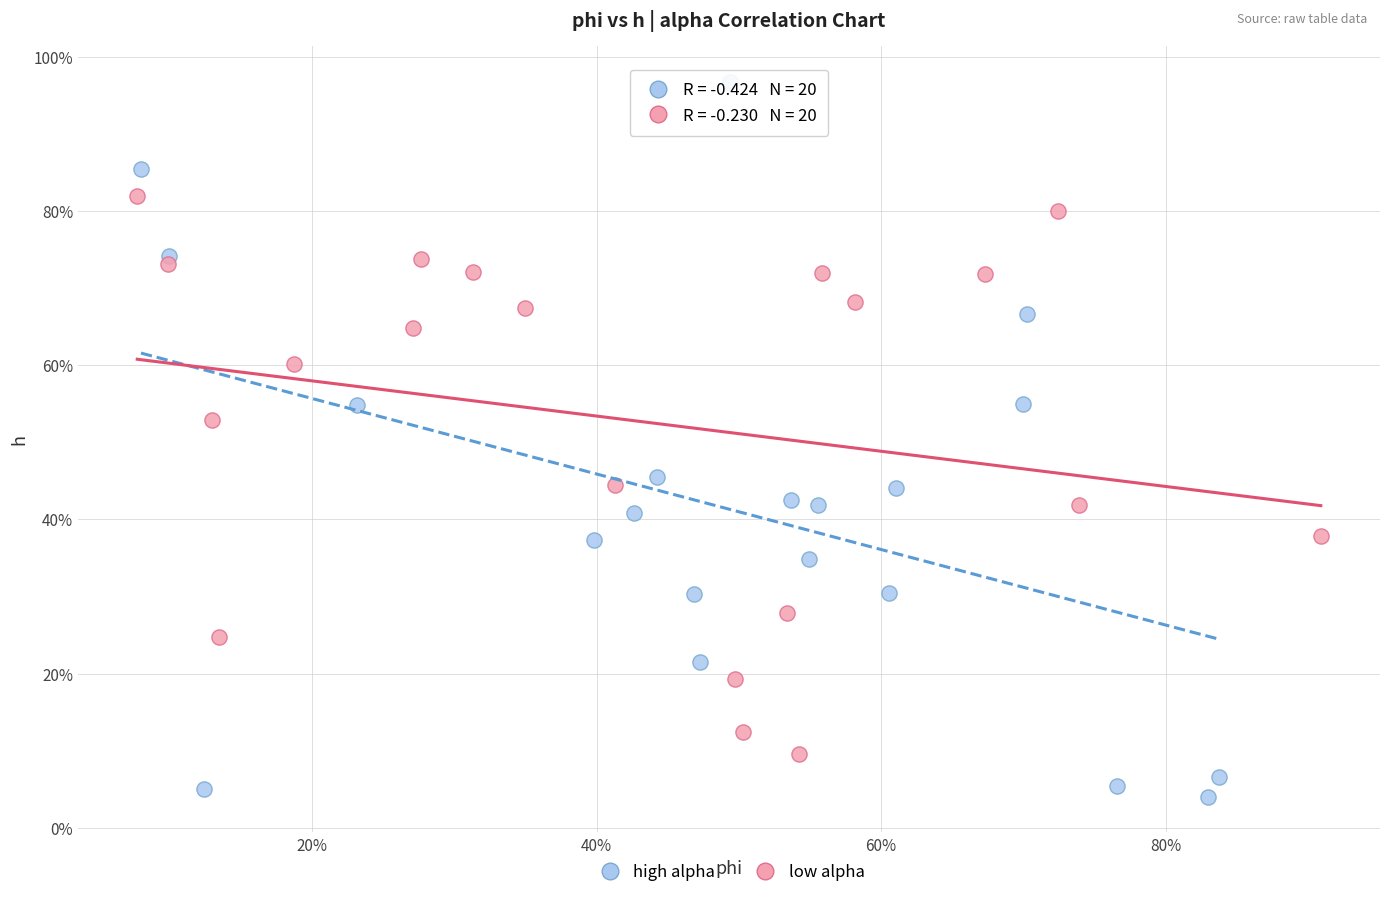

What are all the series names shown in the legend?

high alpha, low alpha